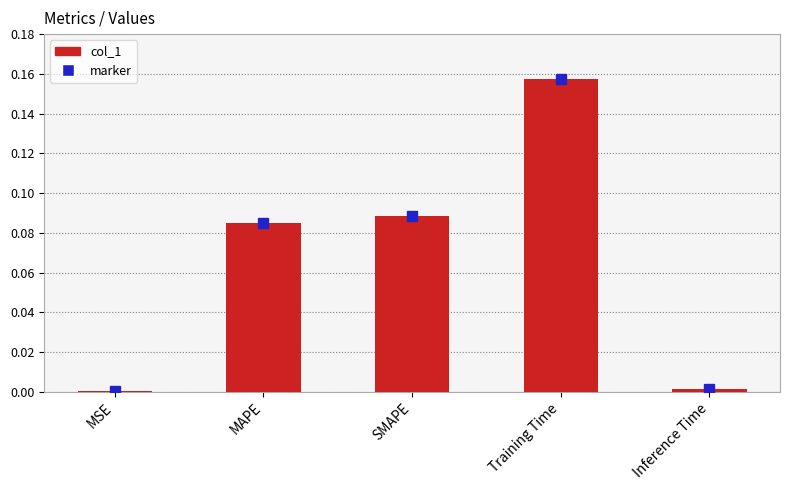

The value at MSE is 0.0. True or false?

True